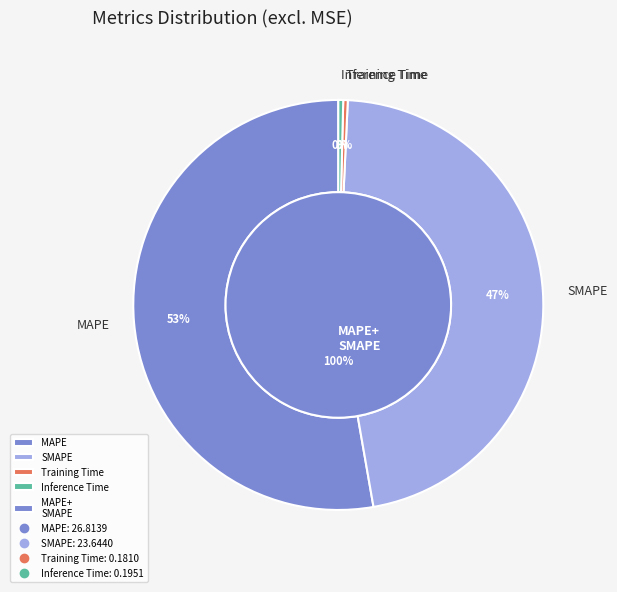

To the nearest percent, what is the difference between the MAPE and SMAPE slice percentages?

6%